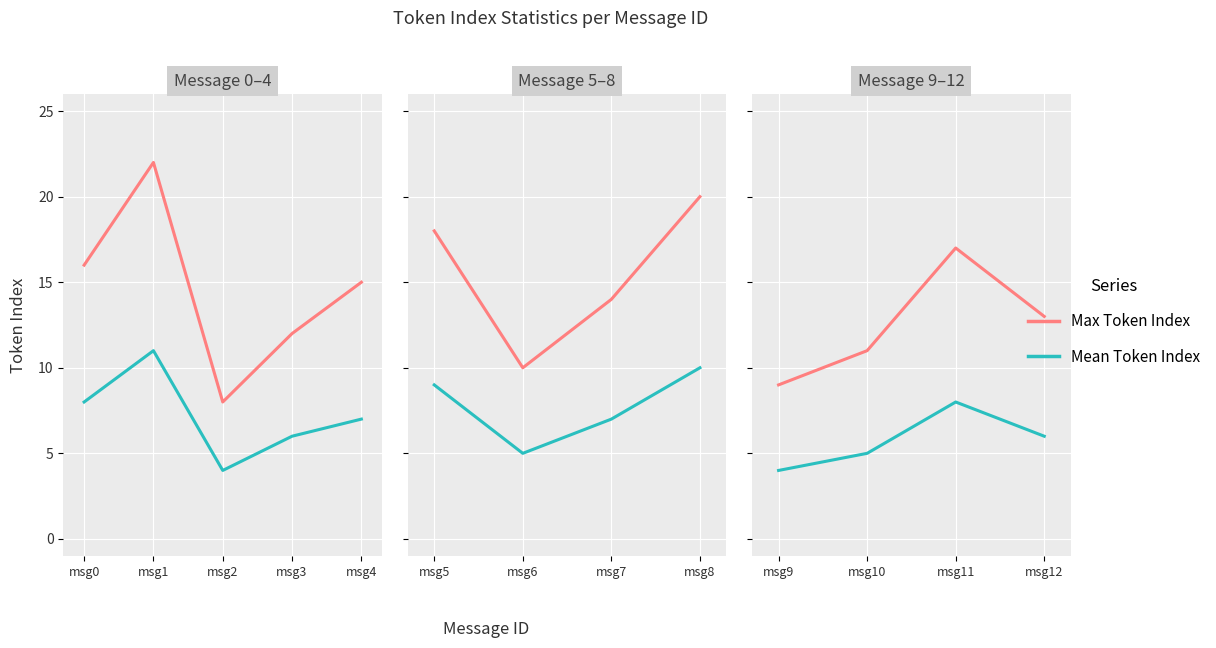

Where is Mean Token Index nearest to the value 6?

msg12